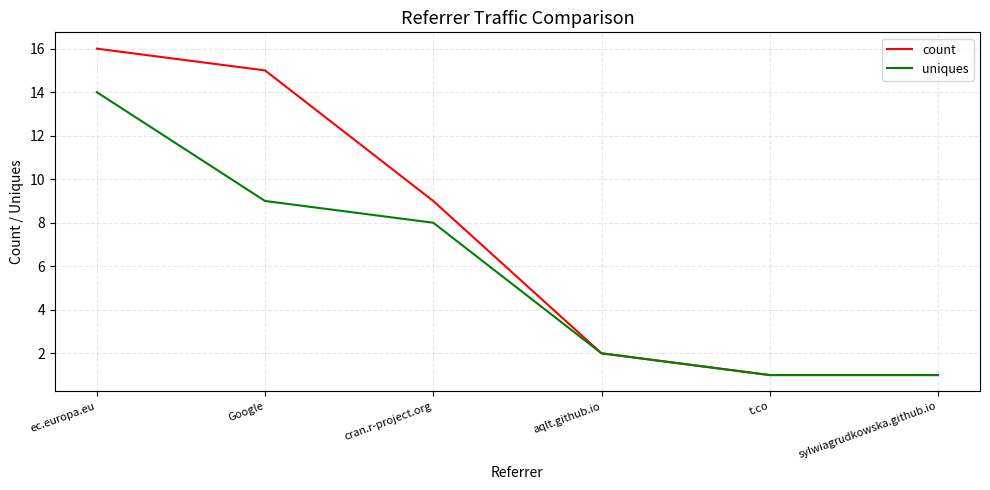

What is the difference between the count values at t.co and ec.europa.eu?

15